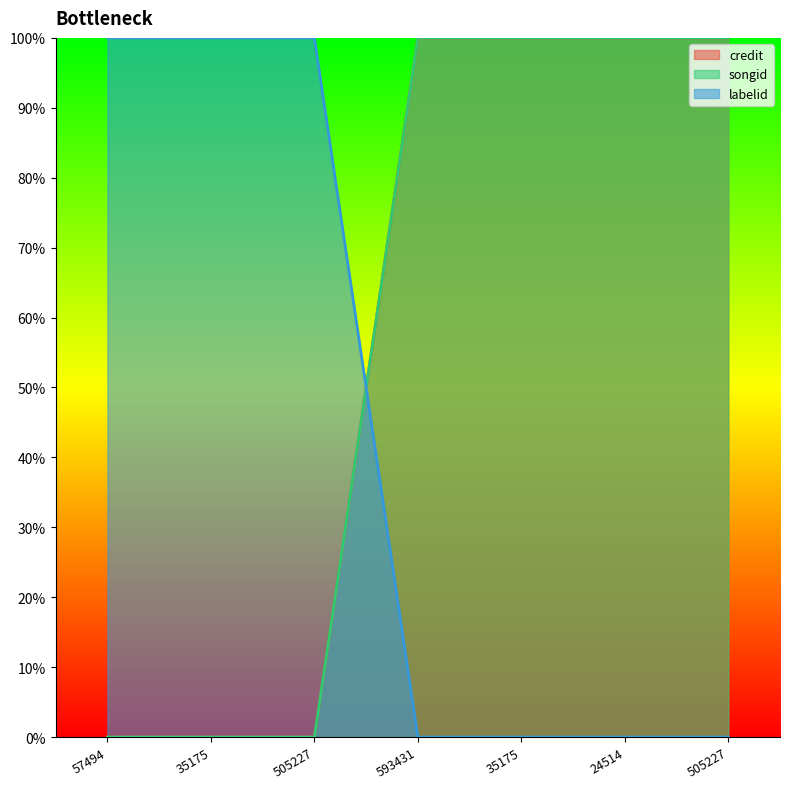

How many intersections are there between labelid and songid?

1